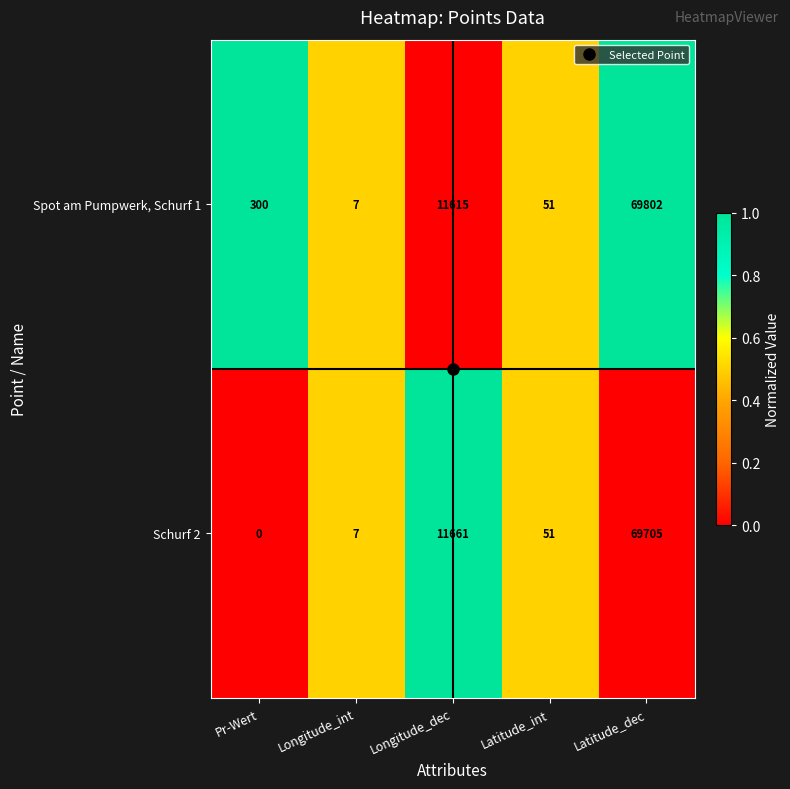

What is the difference between the highest and lowest values at Pr-Wert?

300